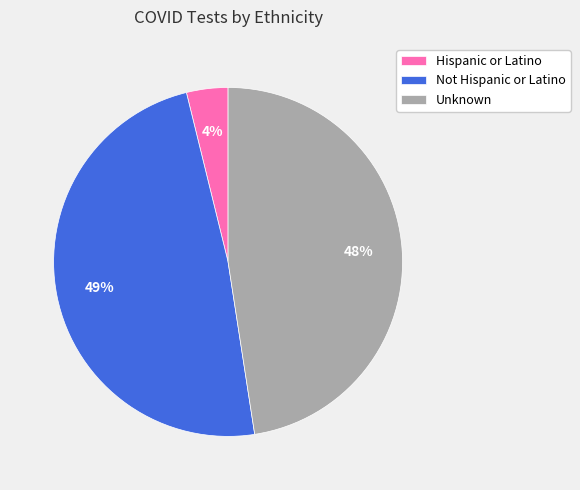

The Unknown slice represents 48% of the pie. True or false?

True